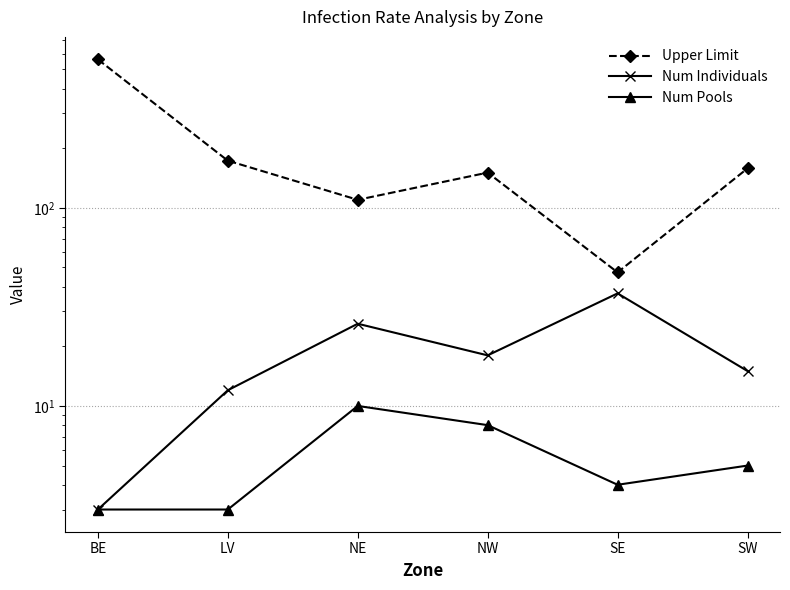

What is the label of the 6th point from the right?

BE